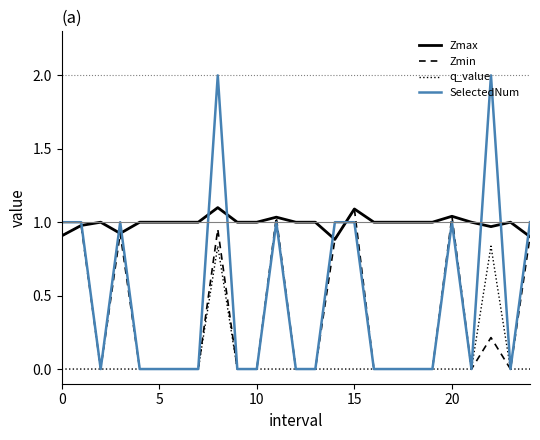

True or false: q_value and Zmax intersect in this chart.

False